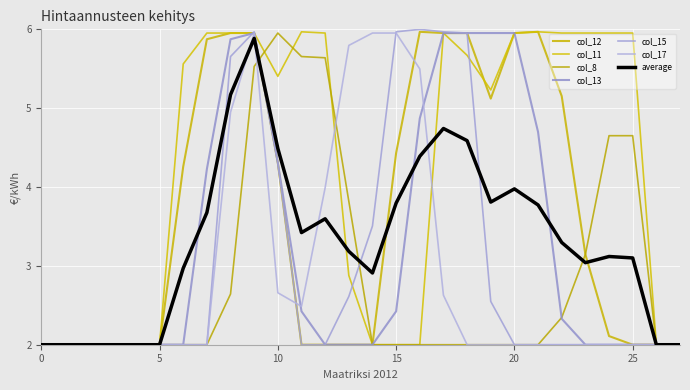

What are all the series names shown in the legend?

col_12, col_11, col_8, col_13, col_15, col_17, average